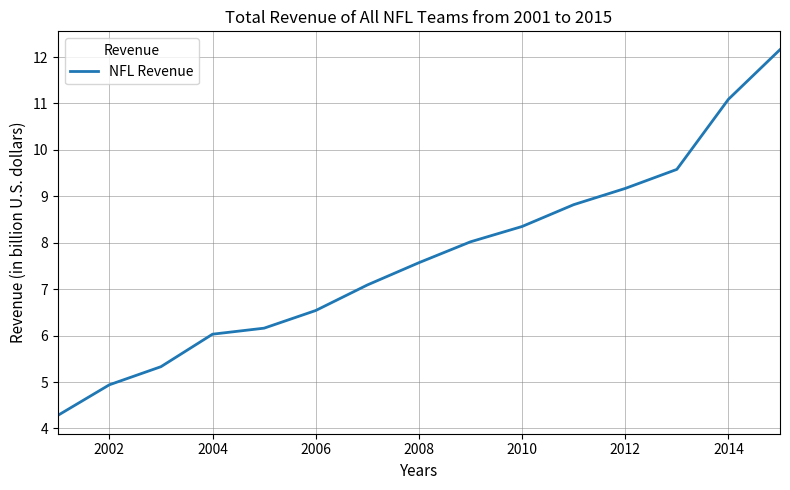

What is the maximum value shown in the chart?

12.2